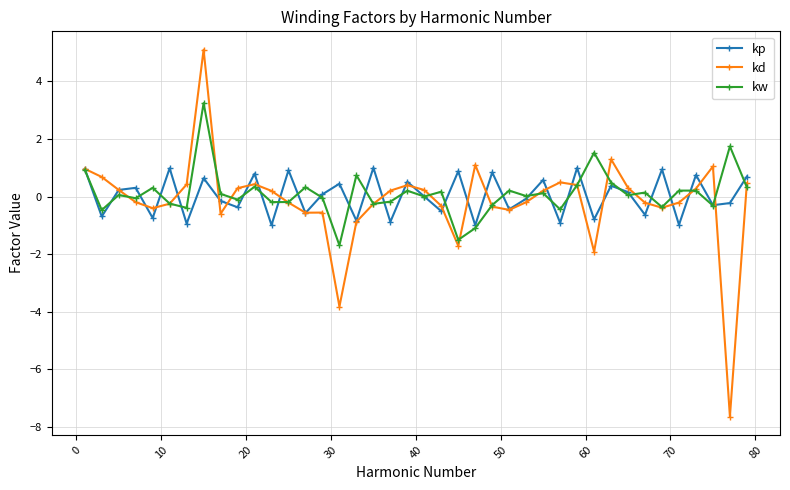

What is the value of the kd point at the 6th from the left?

-0.3